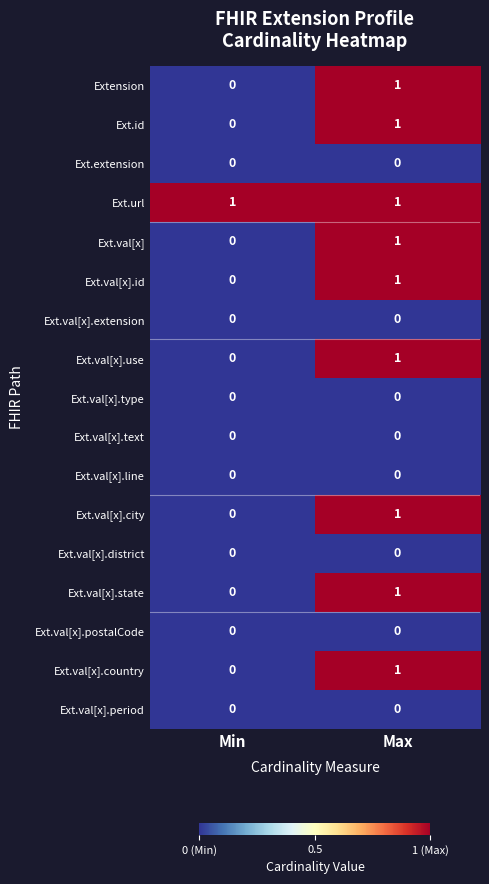

Which category has the highest value in the Extension series?

Max